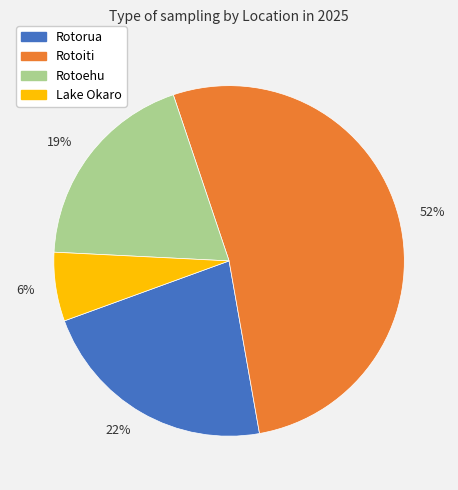

What is the ratio of the value at 22% to the value at 19%?

1.2